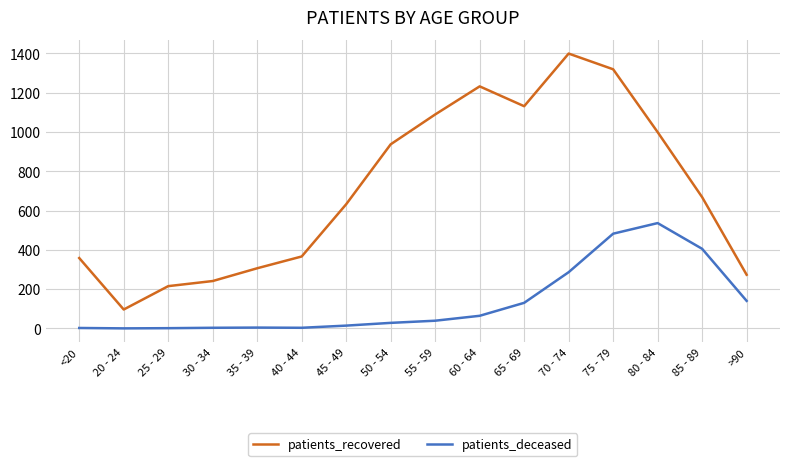

Between 85 - 89 and >90, which series saw the biggest shift?

patients_recovered